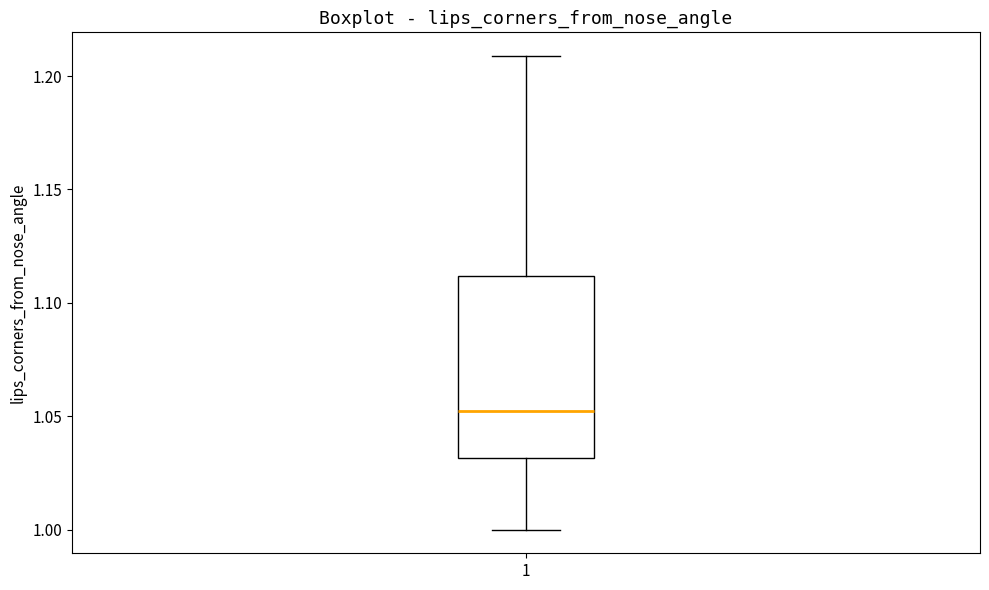

Read this box plot against the y-axis: the position of the median line, the range covered by the box, and the ends of both whiskers. The values are not printed on the chart, so give them approximately, as read against the axis.

median 1.05, box 1.03 to 1.11, whiskers 1.00 to 1.21